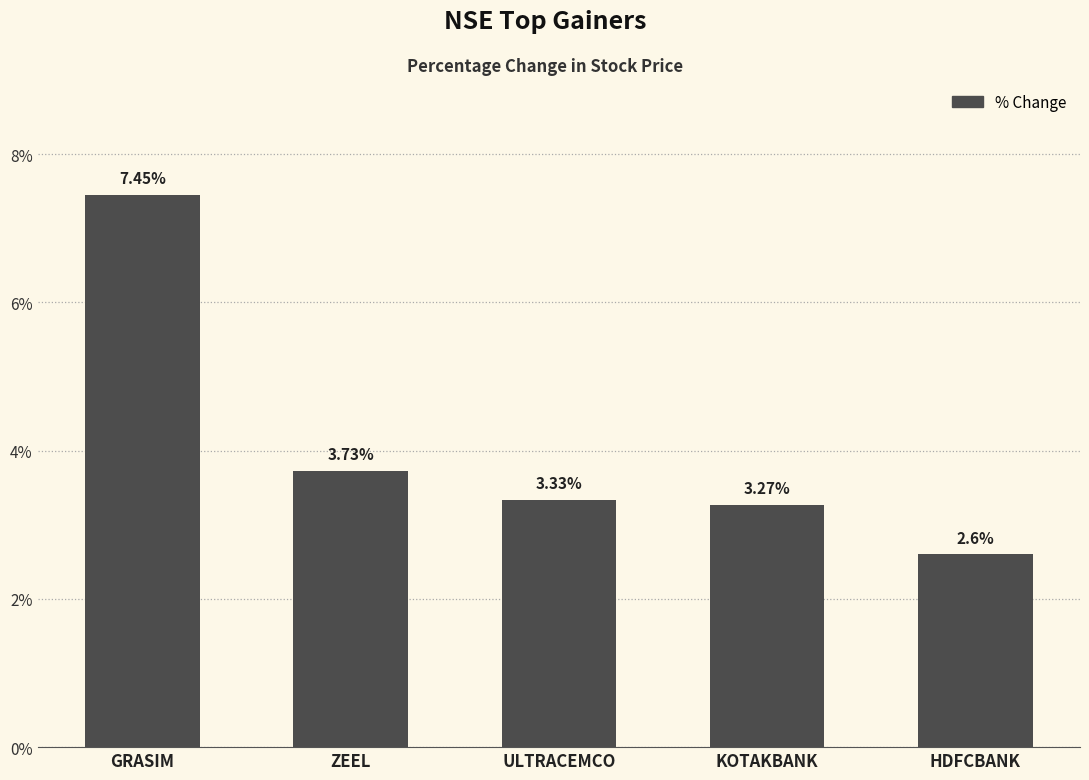

Is it true that the value at HDFCBANK is 1.2?

False